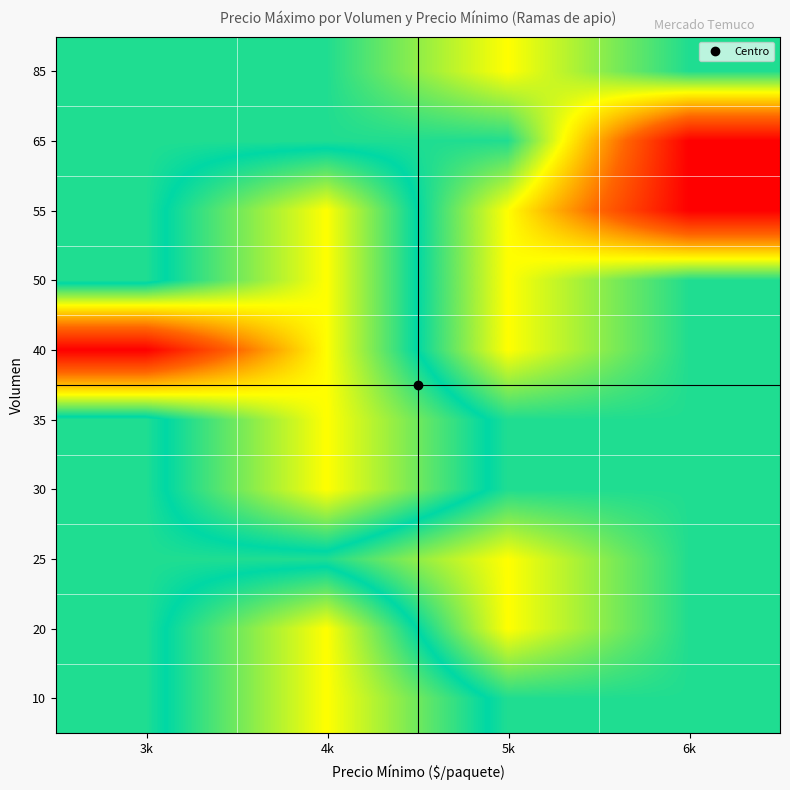

Reading left to right, transcribe all the data shown in this chart.

10: 3k=4562.5	4k=4000.0	5k=4562.5	6k=4562.5
20: 3k=4562.5	4k=4000.0	5k=5000.0	6k=4562.5
25: 3k=4562.5	4k=4562.5	5k=5000.0	6k=4562.5
30: 3k=4562.5	4k=4000.0	5k=4562.5	6k=4562.5
35: 3k=4562.5	4k=4000.0	5k=4562.5	6k=4562.5
40: 3k=3000.0	4k=4000.0	5k=5000.0	6k=4562.5
50: 3k=4562.5	4k=4000.0	5k=5000.0	6k=4562.5
55: 3k=4562.5	4k=4000.0	5k=5000.0	6k=6000.0
65: 3k=4562.5	4k=4562.5	5k=4562.5	6k=6000.0
85: 3k=4562.5	4k=4562.5	5k=5000.0	6k=4562.5